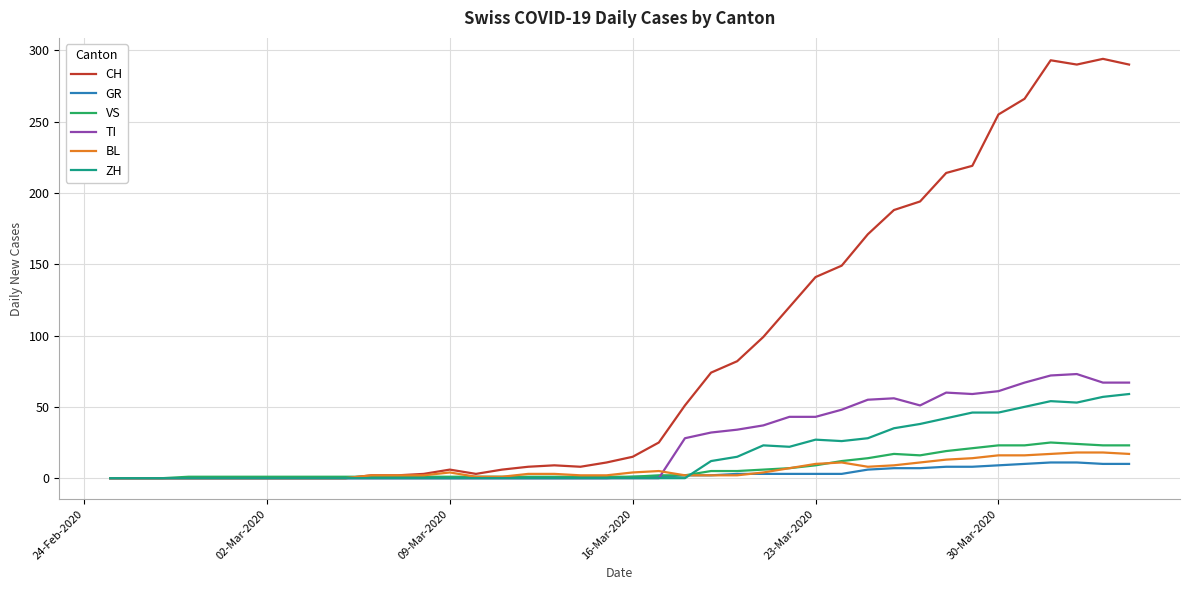

Which series has the widest spread of values?

CH